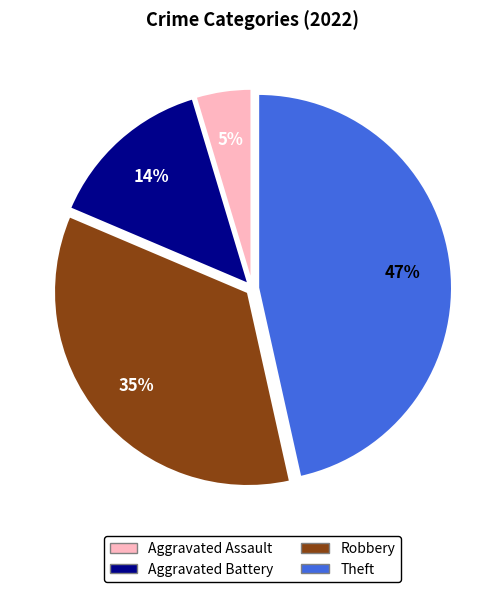

To the nearest percent, what is the average slice percentage?

25%